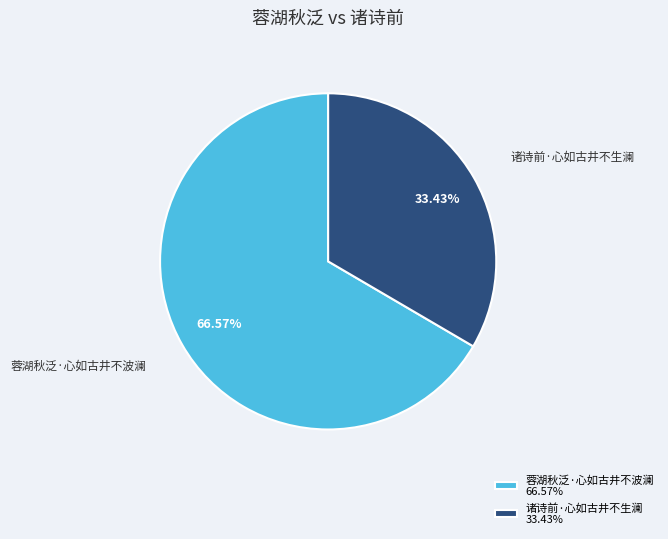

How many segments does this pie chart have?

2